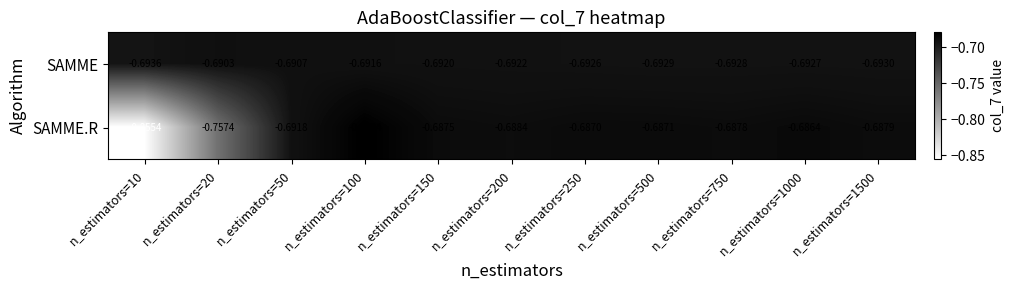

Which series changed the most between n_estimators=100 and n_estimators=200?

SAMME.R